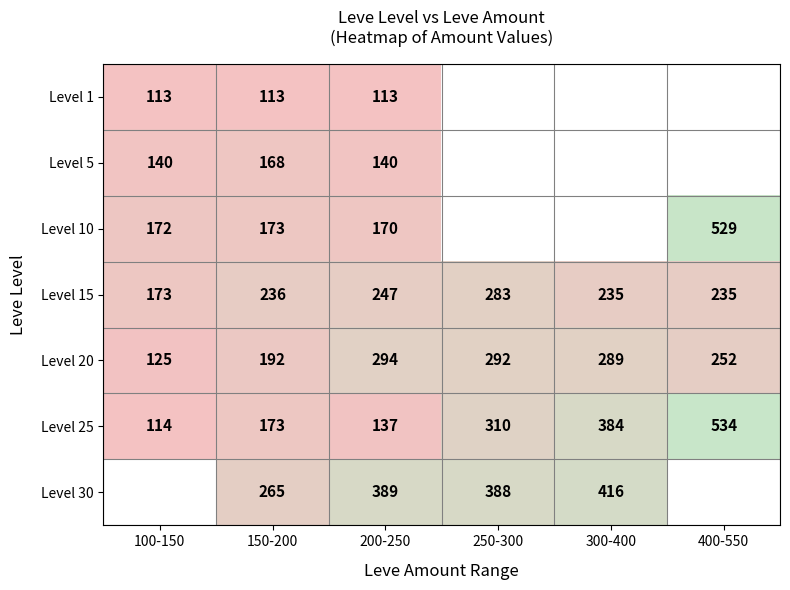

The value of Level 15 at 100-150 is 86.1. True or false?

False